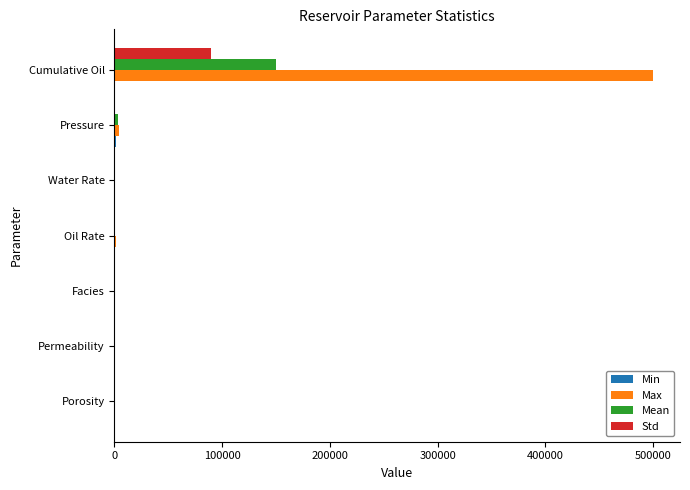

What is the highest value of the Std series?

90000.0